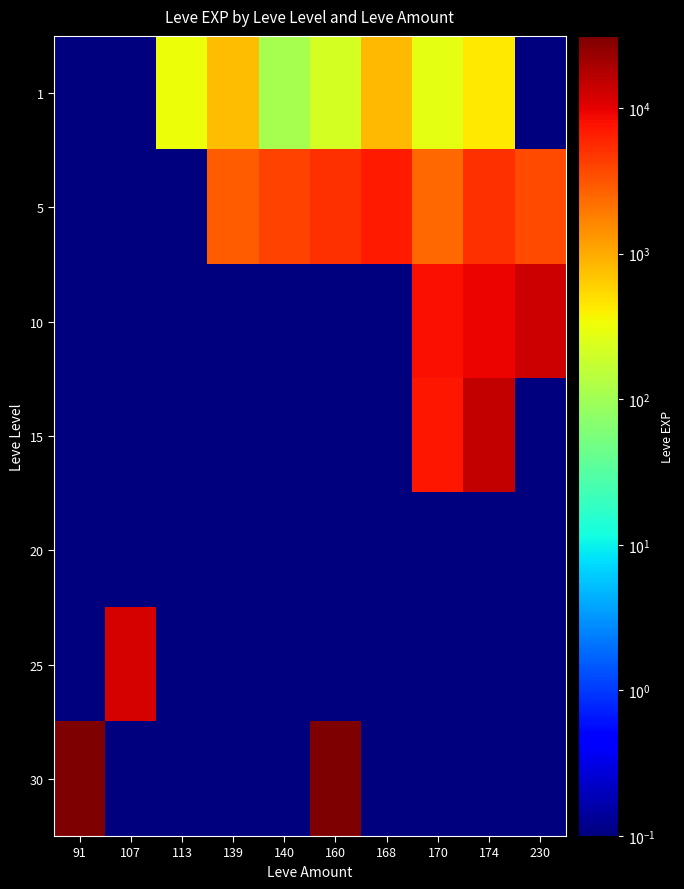

What is the total value across all series at 160?

36770.4